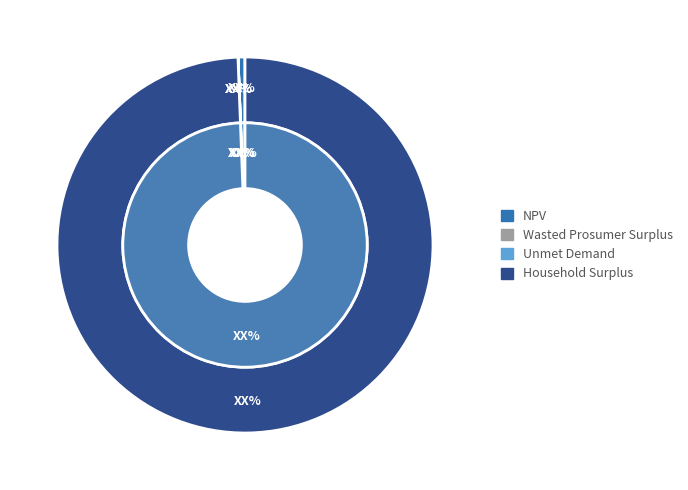

How many slices are in this pie chart?

4